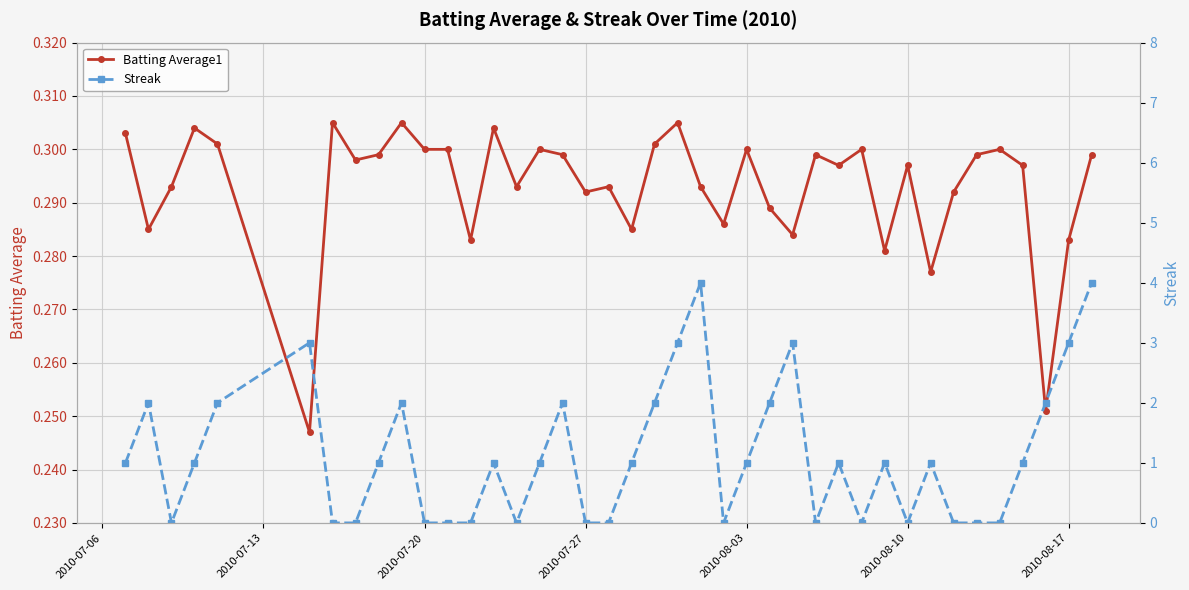

Count the Batting Average1 values in the range 0 to 1.

40